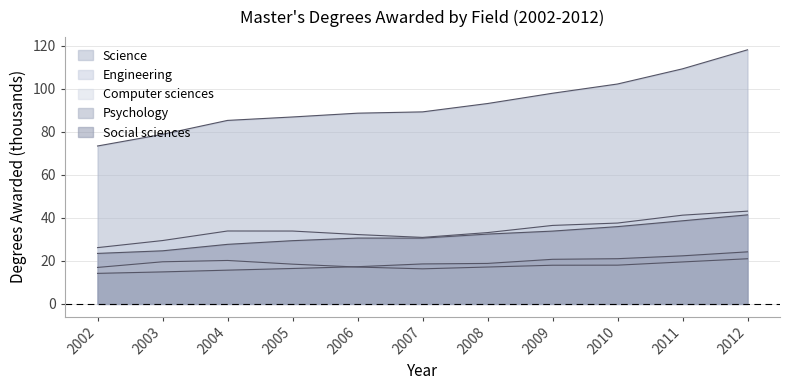

Reading right to left, what are all the values shown in this chart?

Science: 2012=118.2	2011=109.4	2010=102.3	2009=98.0	2008=93.2	2007=89.3	2006=88.7	2005=87.0	2004=85.4	2003=78.9	2002=73.5
Engineering: 2012=43.1	2011=41.3	2010=37.6	2009=36.5	2008=33.2	2007=30.9	2006=32.3	2005=33.9	2004=33.9	2003=29.5	2002=26.2
Computer sciences: 2012=21.0	2011=19.5	2010=18.0	2009=18.0	2008=17.2	2007=16.3	2006=17.1	2005=18.5	2004=20.2	2003=19.6	2002=17.0
Psychology: 2012=24.2	2011=22.4	2010=21.0	2009=20.7	2008=18.8	2007=18.6	2006=17.3	2005=16.5	2004=15.7	2003=14.9	2002=14.2
Social sciences: 2012=41.4	2011=38.7	2010=35.9	2009=33.9	2008=32.5	2007=30.6	2006=30.6	2005=29.4	2004=27.7	2003=24.7	2002=23.5